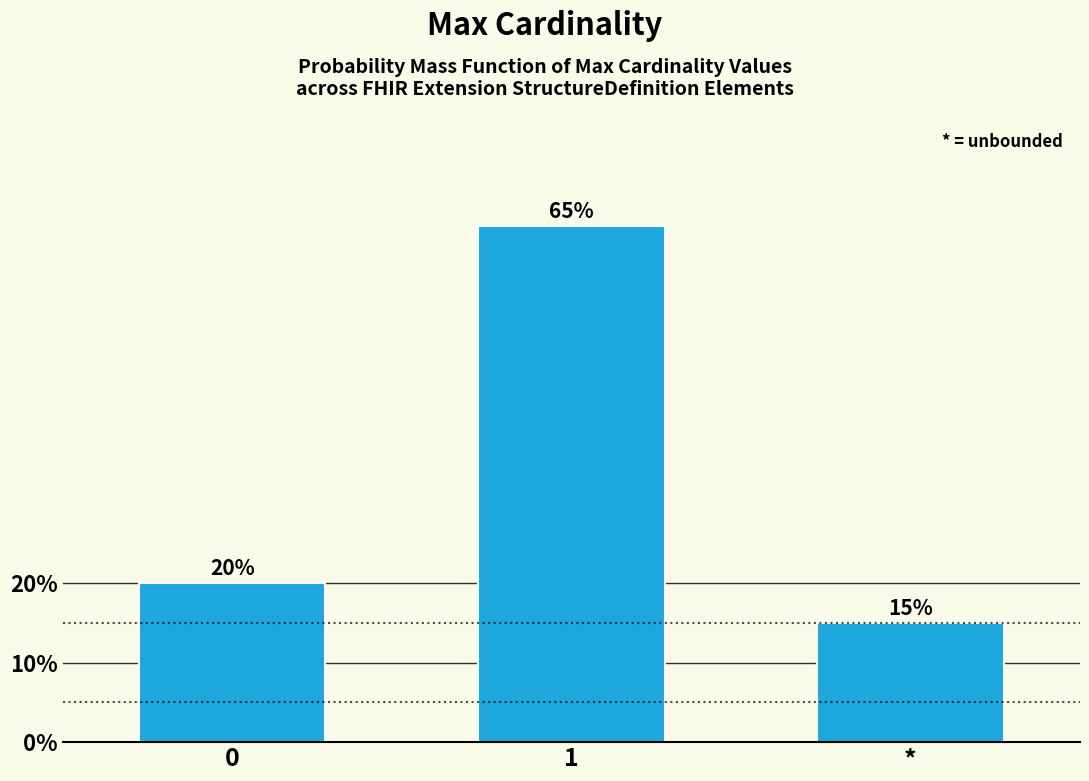

Reading left to right, list all the values displayed in this chart.

0=20	1=65	*=15